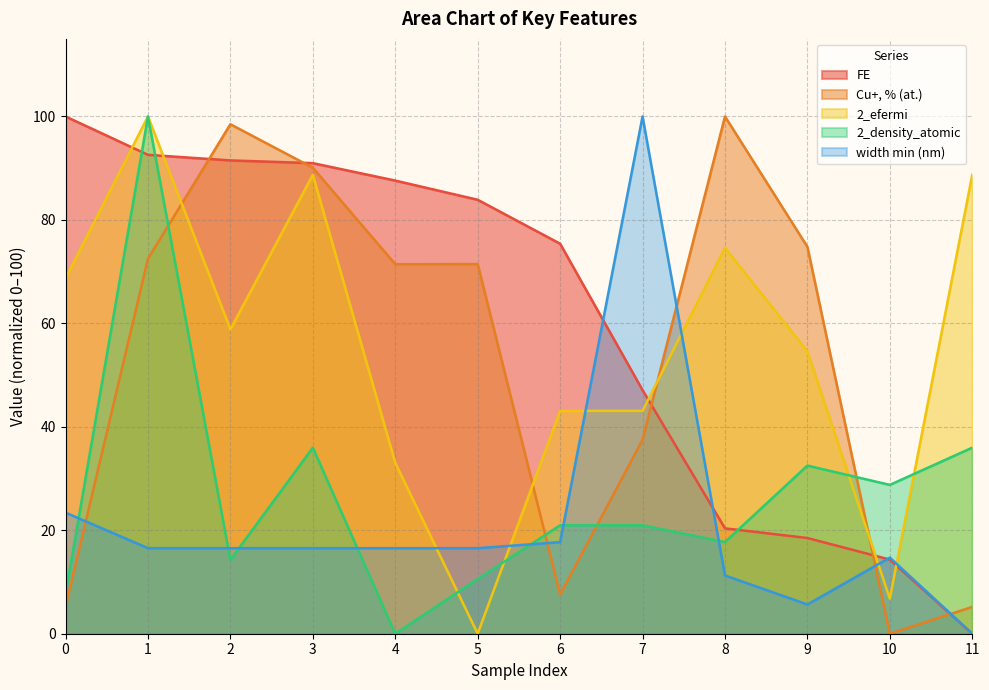

Does the chart have visible grid lines?

Yes